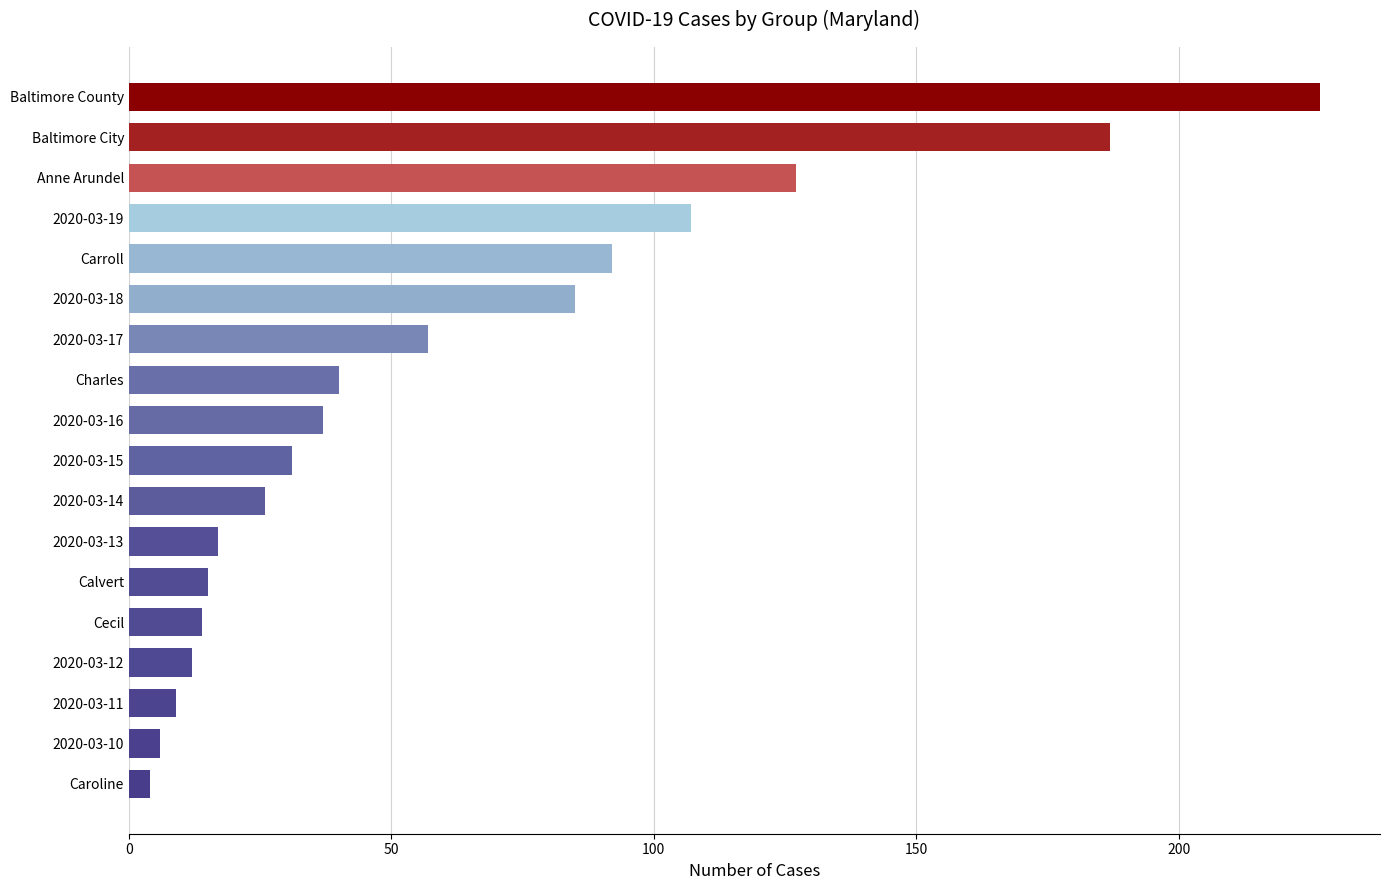

What is the sum of all values?

1093